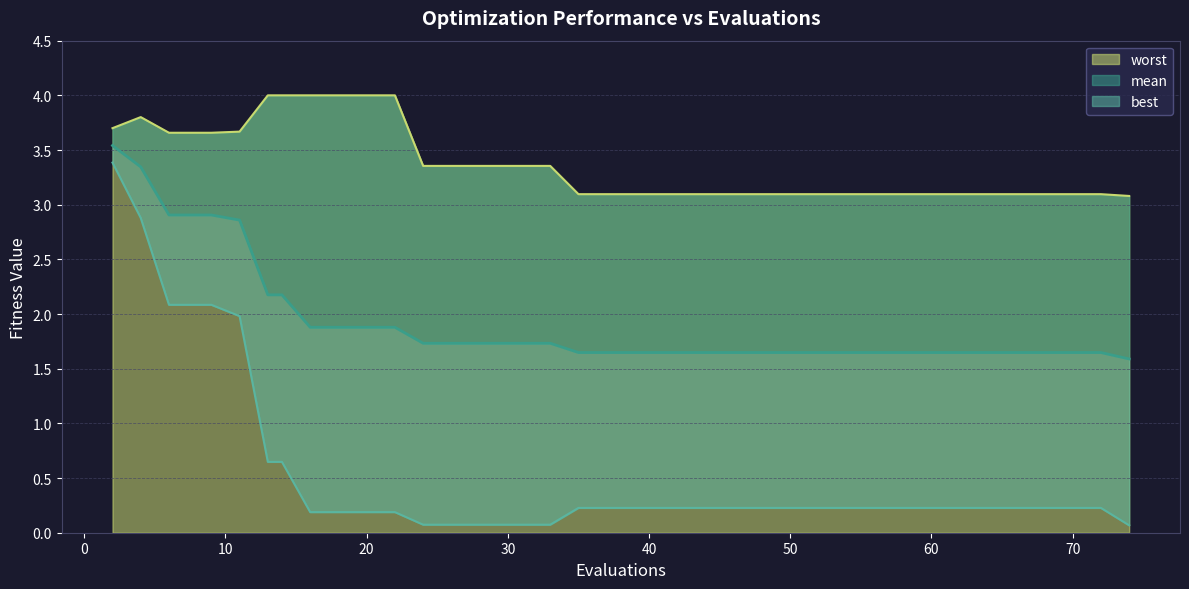

Rank the series by their average value, from lowest to highest.

best, mean, worst